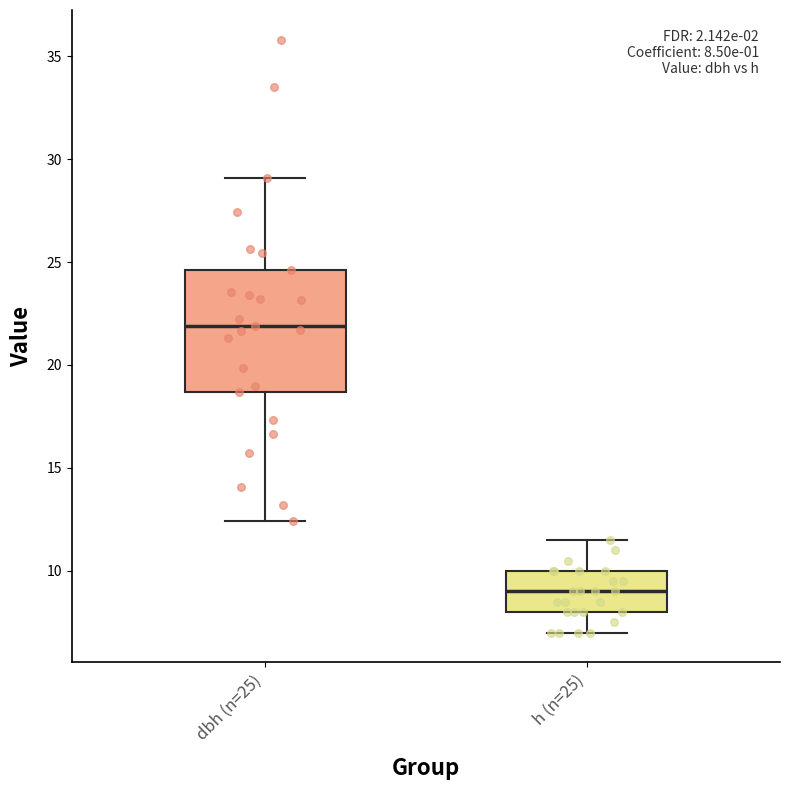

Which box's median line is the lowest?

h (n=25)